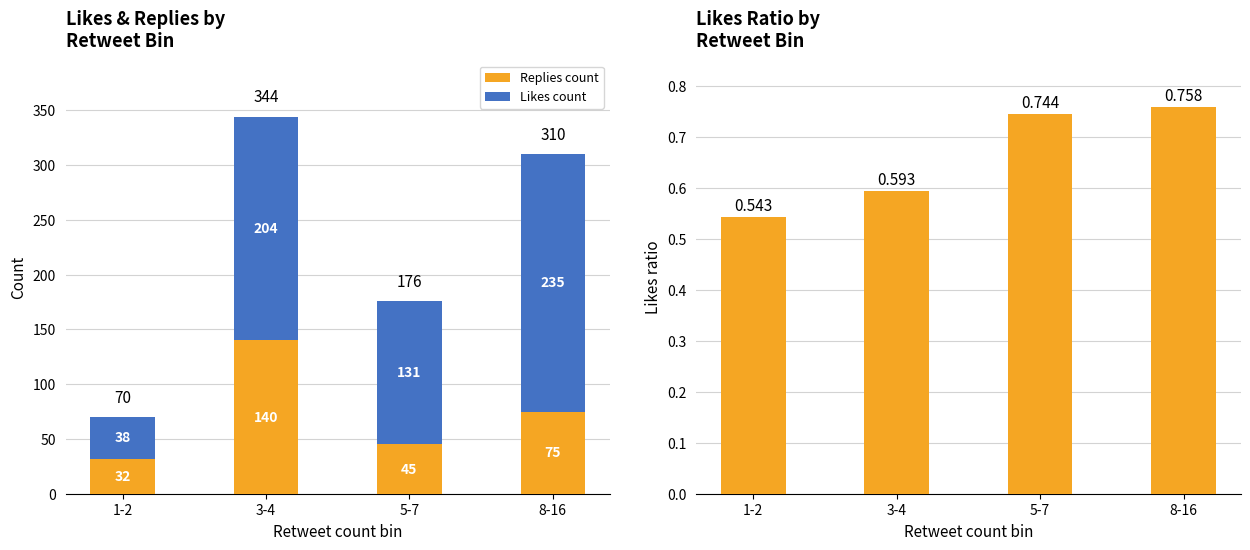

How many groups of bars are there?

4